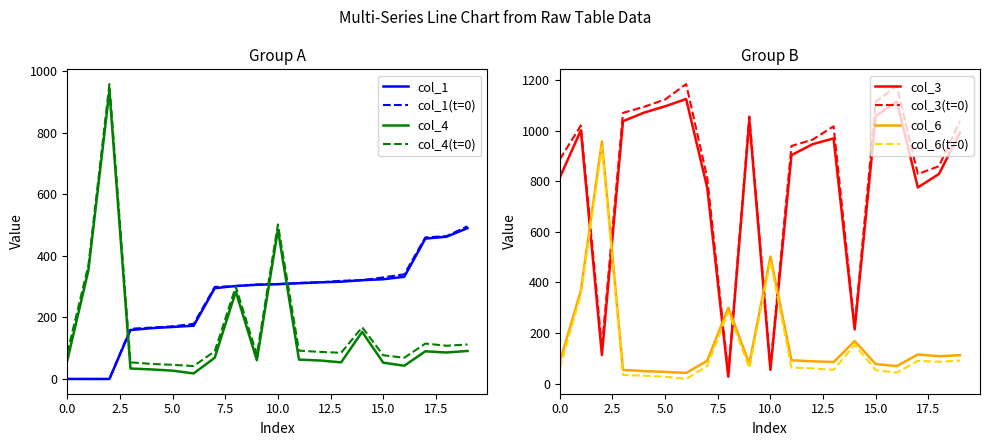

Does the chart have visible grid lines?

No